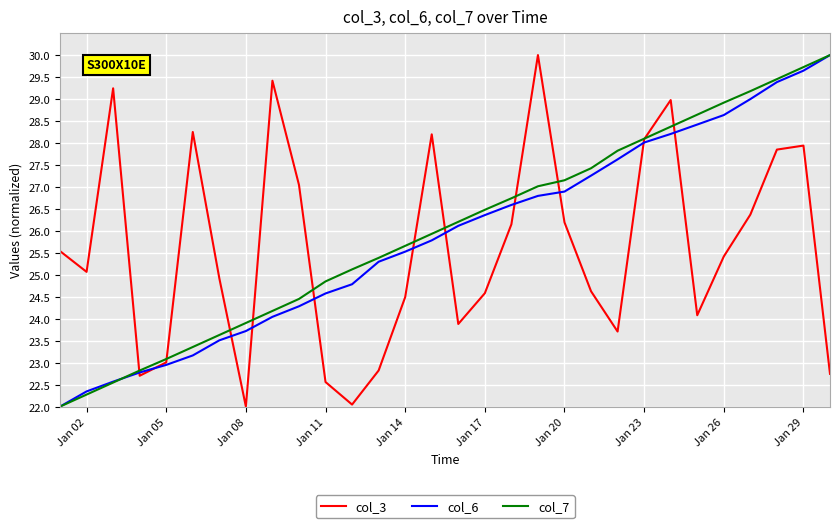

What is the minimum value shown in the chart?

22.0